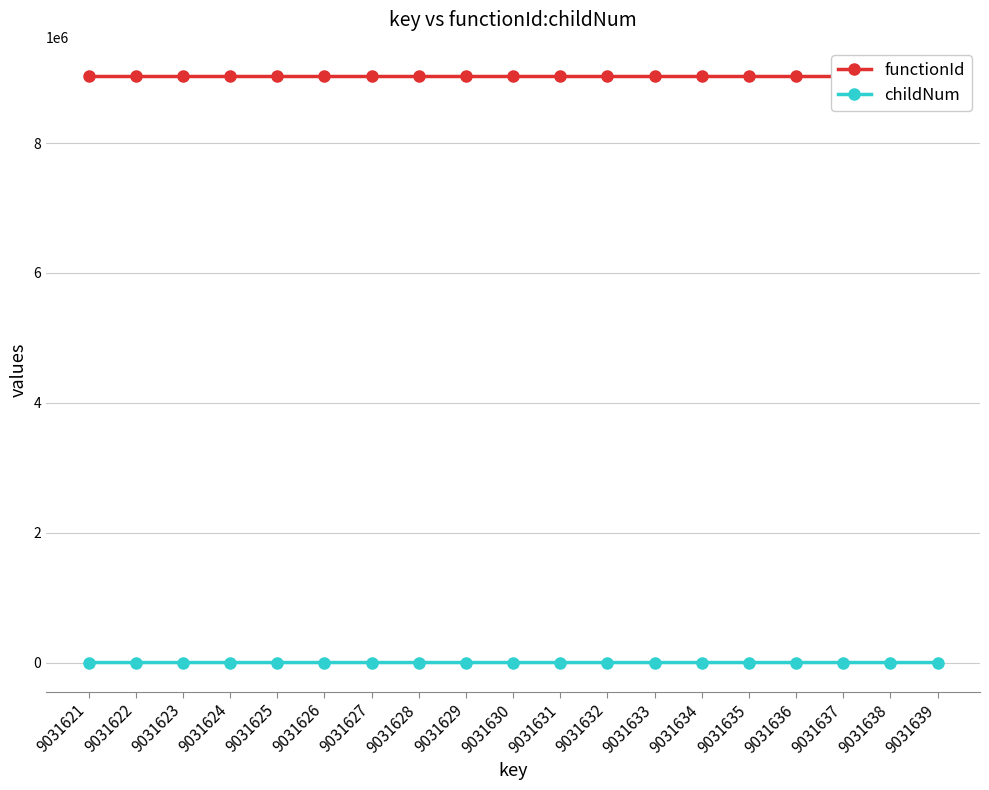

True or false: childNum and functionId intersect in this chart.

False